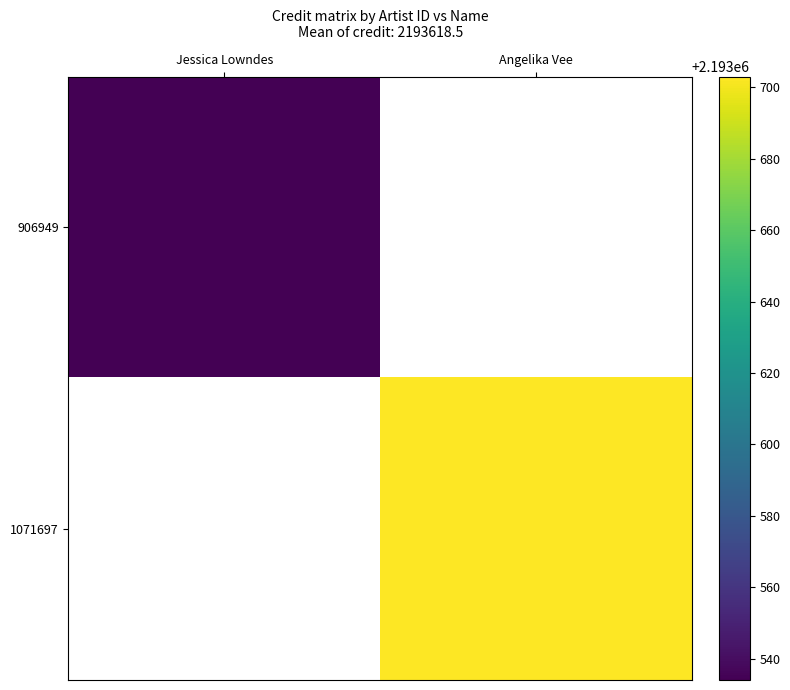

Is it true that 906949 equals 3173777.8 at Jessica Lowndes?

False